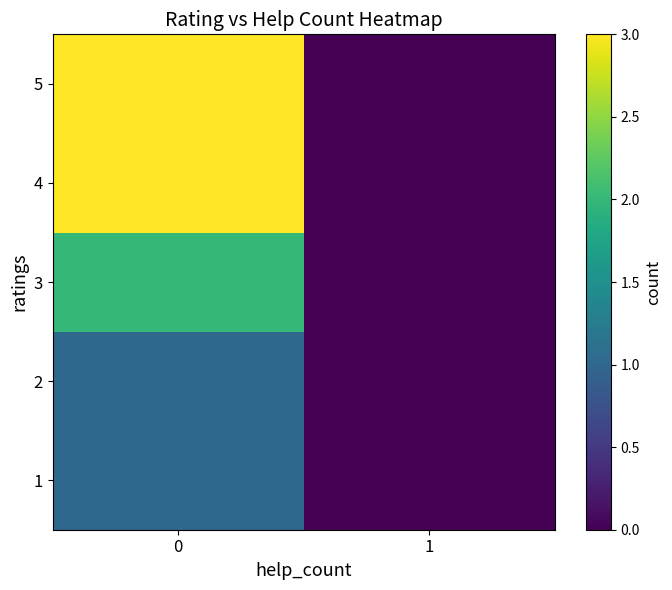

Which label corresponds to the smallest value in the chart?

1